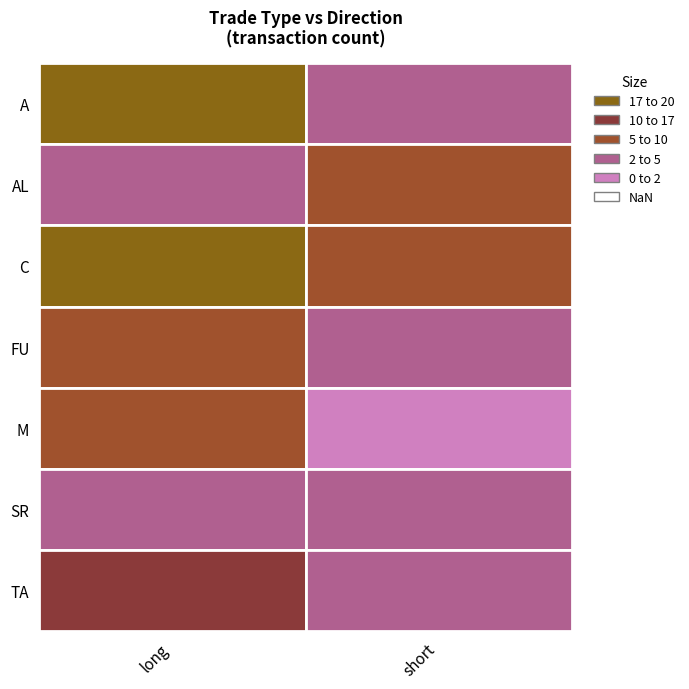

What is the difference between the maximum and minimum values in the FU series?

4